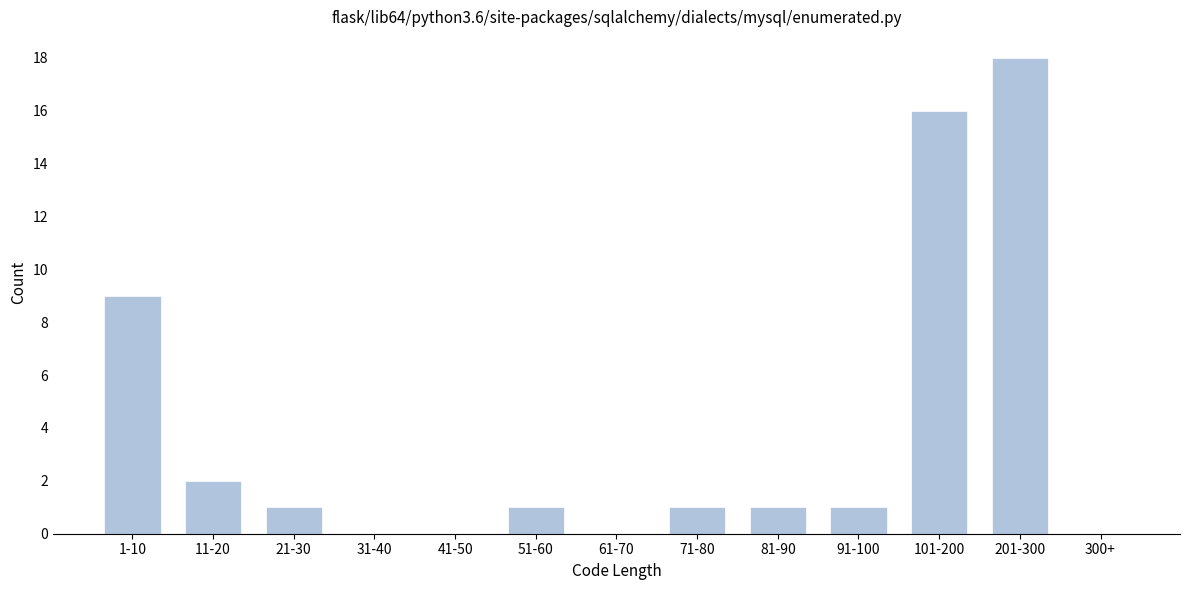

Reading left to right, extract all data points from this chart.

1-10=9	11-20=2	21-30=1	31-40=0	41-50=0	51-60=1	61-70=0	71-80=1	81-90=1	91-100=1	101-200=16	201-300=18	300+=0